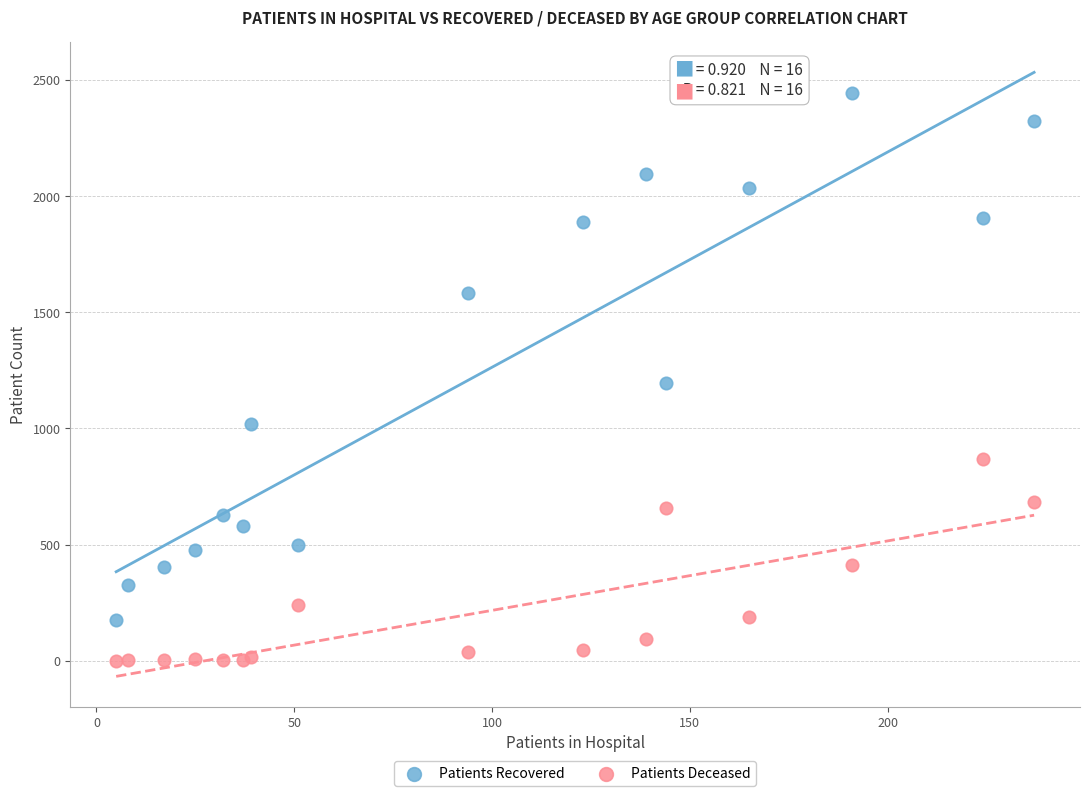

What is the X range (max minus min) for the scatter plot?

232